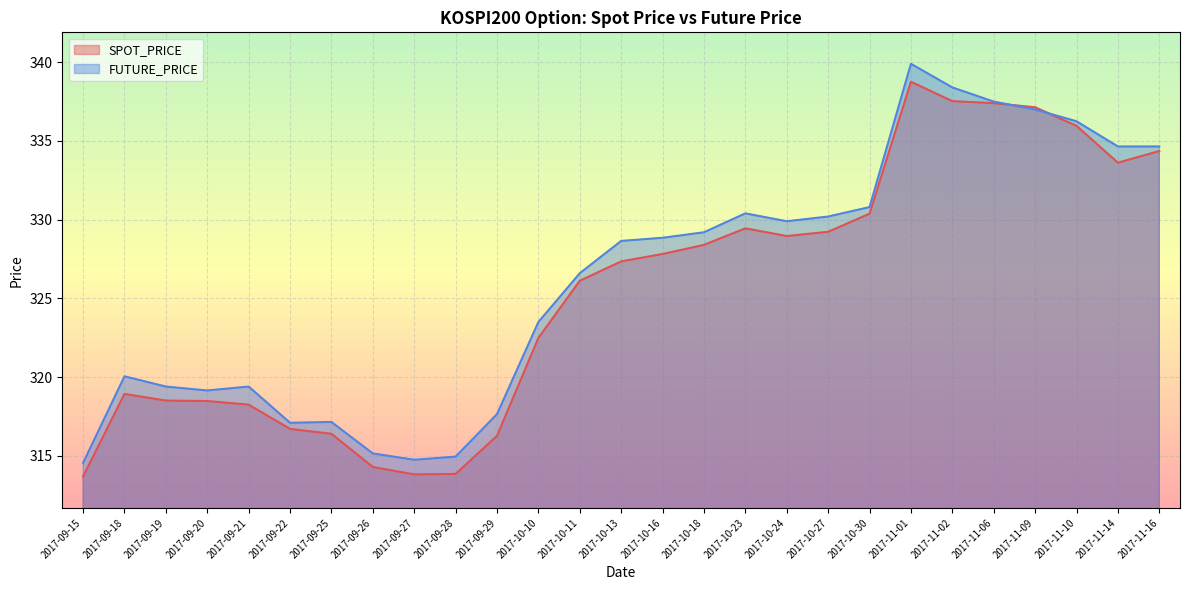

List the series in order of their overall mean, lowest first.

SPOT_PRICE, FUTURE_PRICE